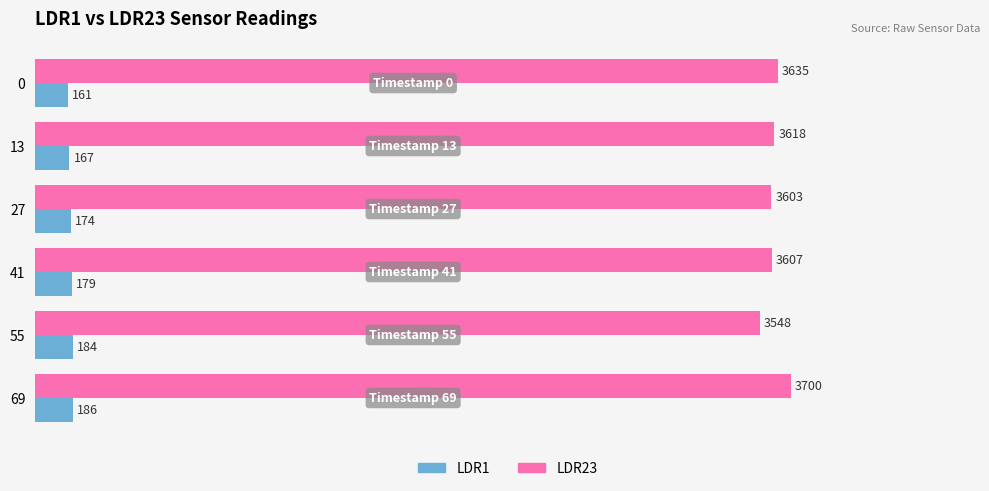

What is the minimum value shown in the chart?

161